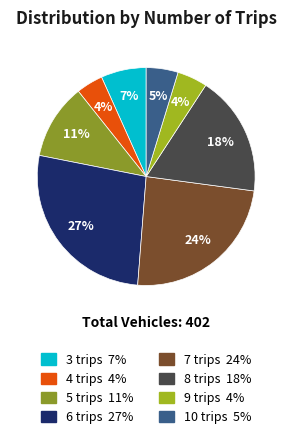

What is the total percentage of 8 trips and 6 trips?

44.8%